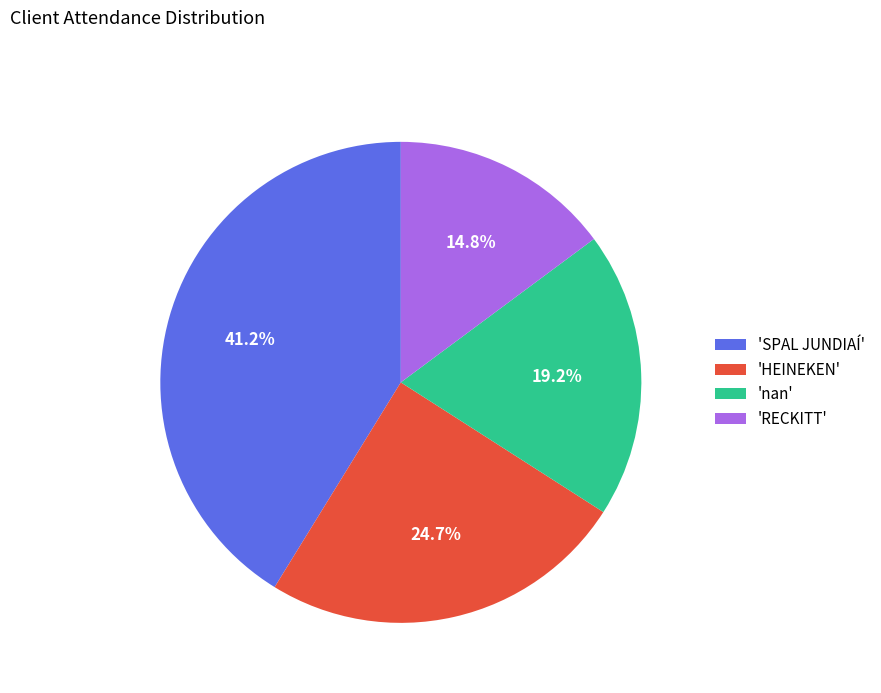

What is the ratio of the value at 'HEINEKEN' to the value at 'nan'?

1.3